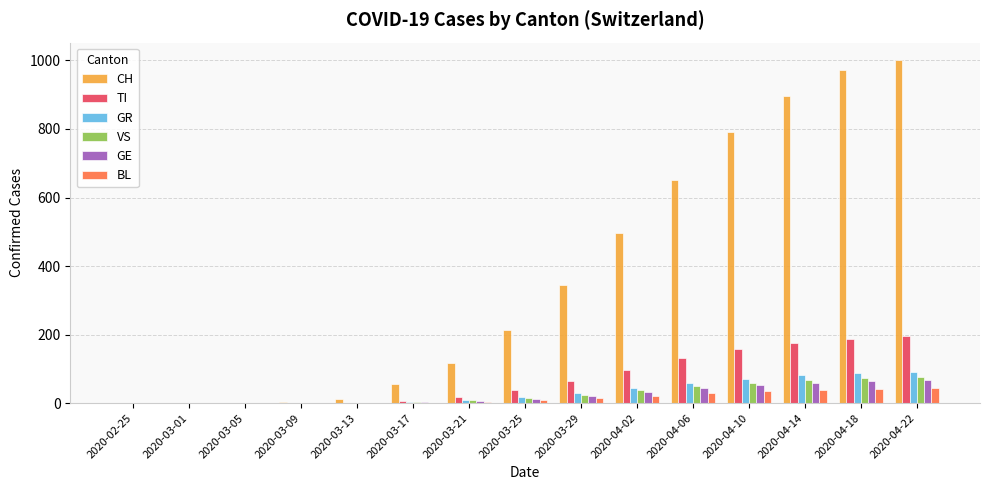

The BL series shows 42 at 2020-04-18. True or false?

True